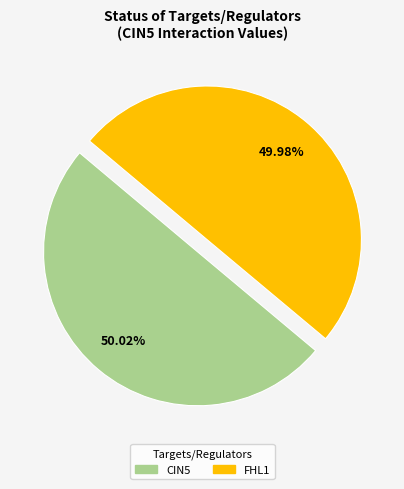

Does any single category account for the majority?

Yes